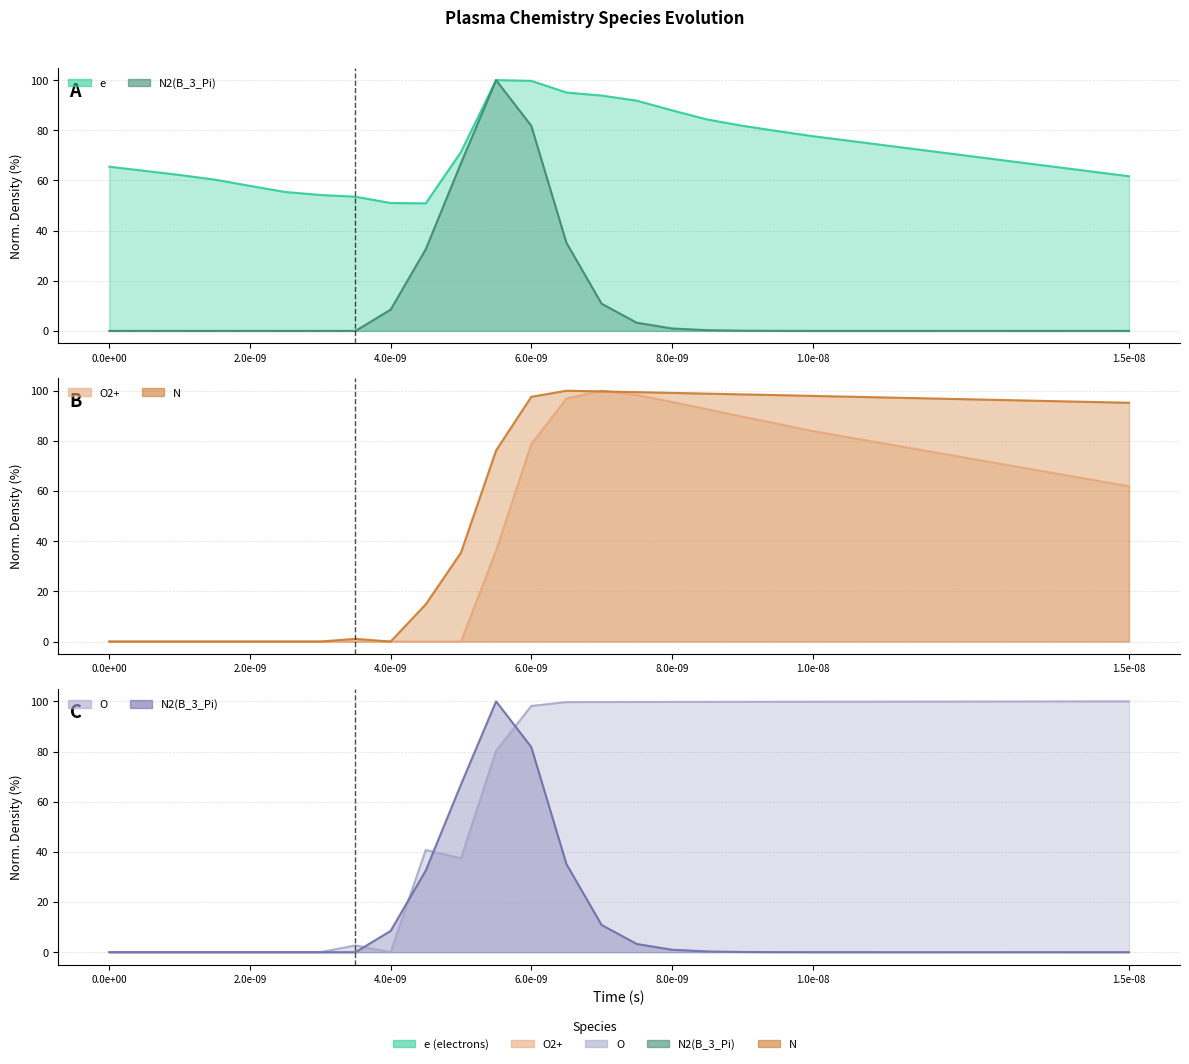

What is the maximum value for O?

100.0